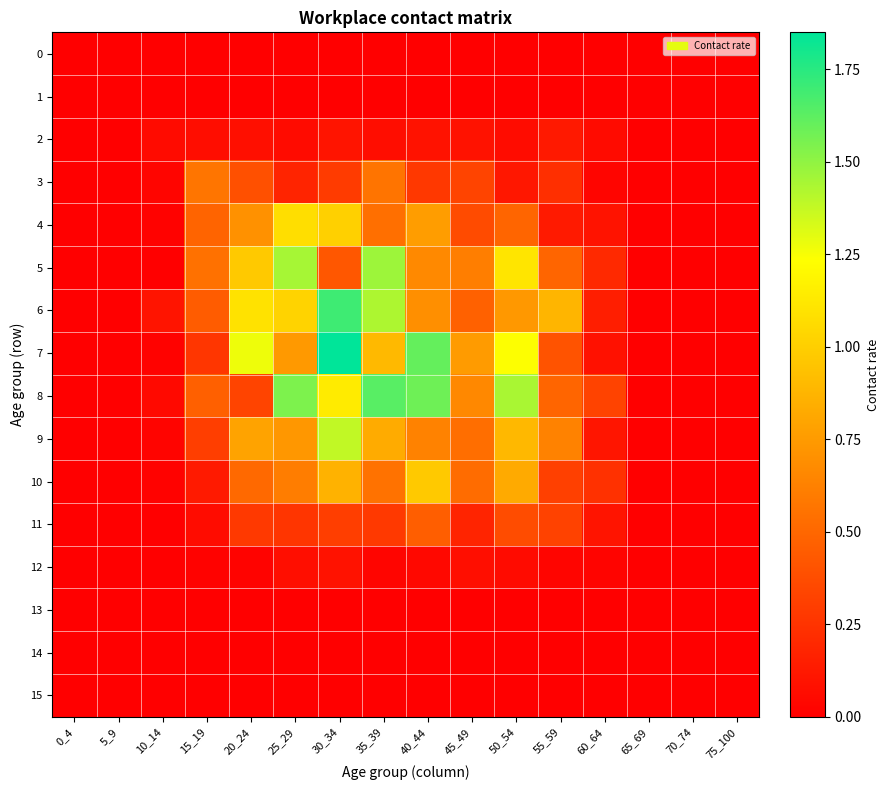

Reading right to left, transcribe all the data shown in this chart.

0: 75_100=0.0	70_74=0.0	65_69=0.0	60_64=0.0	55_59=0.0	50_54=0.0	45_49=0.0	40_44=0.0	35_39=0.0	30_34=0.0	25_29=0.0	20_24=0.0	15_19=0.0	10_14=0.0	5_9=0.0	0_4=0.0
1: 75_100=0.0	70_74=0.0	65_69=0.0	60_64=0.0	55_59=0.0	50_54=0.0	45_49=0.0	40_44=0.0	35_39=0.0	30_34=0.0	25_29=0.0	20_24=0.0	15_19=0.0	10_14=0.0	5_9=0.0	0_4=0.0
2: 75_100=0.0	70_74=0.0	65_69=0.0	60_64=0.1	55_59=0.1	50_54=0.1	45_49=0.1	40_44=0.1	35_39=0.1	30_34=0.1	25_29=0.1	20_24=0.1	15_19=0.1	10_14=0.1	5_9=0.0	0_4=0.0
3: 75_100=0.0	70_74=0.0	65_69=0.0	60_64=0.0	55_59=0.2	50_54=0.1	45_49=0.3	40_44=0.3	35_39=0.6	30_34=0.3	25_29=0.2	20_24=0.4	15_19=0.6	10_14=0.0	5_9=0.0	0_4=0.0
4: 75_100=0.0	70_74=0.0	65_69=0.0	60_64=0.1	55_59=0.1	50_54=0.5	45_49=0.4	40_44=0.8	35_39=0.5	30_34=1.0	25_29=1.1	20_24=0.7	15_19=0.5	10_14=0.0	5_9=0.0	0_4=0.0
5: 75_100=0.0	70_74=0.0	65_69=0.0	60_64=0.2	55_59=0.5	50_54=1.1	45_49=0.6	40_44=0.7	35_39=1.5	30_34=0.4	25_29=1.4	20_24=1.0	15_19=0.5	10_14=0.0	5_9=0.0	0_4=0.0
6: 75_100=0.0	70_74=0.0	65_69=0.0	60_64=0.2	55_59=0.9	50_54=0.7	45_49=0.5	40_44=0.7	35_39=1.4	30_34=1.7	25_29=1.0	20_24=1.1	15_19=0.4	10_14=0.1	5_9=0.0	0_4=0.0
7: 75_100=0.0	70_74=0.0	65_69=0.0	60_64=0.1	55_59=0.4	50_54=1.2	45_49=0.8	40_44=1.6	35_39=0.9	30_34=1.8	25_29=0.7	20_24=1.3	15_19=0.3	10_14=0.0	5_9=0.0	0_4=0.0
8: 75_100=0.0	70_74=0.0	65_69=0.0	60_64=0.3	55_59=0.5	50_54=1.4	45_49=0.7	40_44=1.6	35_39=1.6	30_34=1.1	25_29=1.5	20_24=0.3	15_19=0.5	10_14=0.0	5_9=0.0	0_4=0.0
9: 75_100=0.0	70_74=0.0	65_69=0.0	60_64=0.1	55_59=0.6	50_54=0.9	45_49=0.5	40_44=0.6	35_39=0.8	30_34=1.4	25_29=0.7	20_24=0.8	15_19=0.3	10_14=0.0	5_9=0.0	0_4=0.0
10: 75_100=0.0	70_74=0.0	65_69=0.0	60_64=0.2	55_59=0.3	50_54=0.8	45_49=0.5	40_44=1.0	35_39=0.6	30_34=0.9	25_29=0.6	20_24=0.5	15_19=0.1	10_14=0.0	5_9=0.0	0_4=0.0
11: 75_100=0.0	70_74=0.0	65_69=0.0	60_64=0.1	55_59=0.3	50_54=0.4	45_49=0.2	40_44=0.5	35_39=0.3	30_34=0.3	25_29=0.3	20_24=0.3	15_19=0.1	10_14=0.0	5_9=0.0	0_4=0.0
12: 75_100=0.0	70_74=0.0	65_69=0.0	60_64=0.0	55_59=0.0	50_54=0.1	45_49=0.1	40_44=0.0	35_39=0.0	30_34=0.1	25_29=0.1	20_24=0.0	15_19=0.0	10_14=0.0	5_9=0.0	0_4=0.0
13: 75_100=0.0	70_74=0.0	65_69=0.0	60_64=0.0	55_59=0.0	50_54=0.0	45_49=0.0	40_44=0.0	35_39=0.0	30_34=0.0	25_29=0.0	20_24=0.0	15_19=0.0	10_14=0.0	5_9=0.0	0_4=0.0
14: 75_100=0.0	70_74=0.0	65_69=0.0	60_64=0.0	55_59=0.0	50_54=0.0	45_49=0.0	40_44=0.0	35_39=0.0	30_34=0.0	25_29=0.0	20_24=0.0	15_19=0.0	10_14=0.0	5_9=0.0	0_4=0.0
15: 75_100=0.0	70_74=0.0	65_69=0.0	60_64=0.0	55_59=0.0	50_54=0.0	45_49=0.0	40_44=0.0	35_39=0.0	30_34=0.0	25_29=0.0	20_24=0.0	15_19=0.0	10_14=0.0	5_9=0.0	0_4=0.0